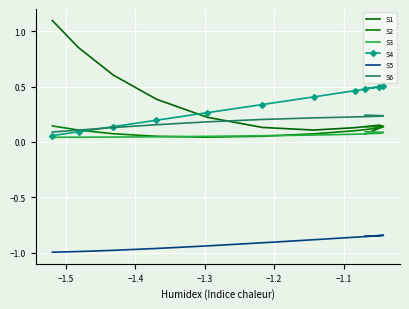

Is the value of S6 at −1.3 greater than the value of S4 at 7?

Yes